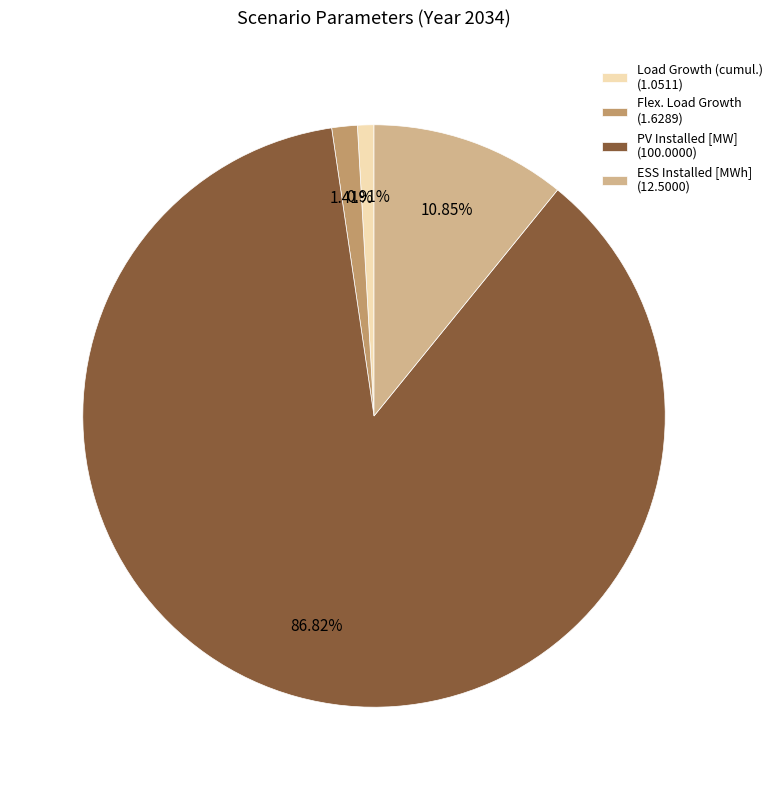

What percentage is the PV Installed [MW] slice, to the nearest percent?

87%